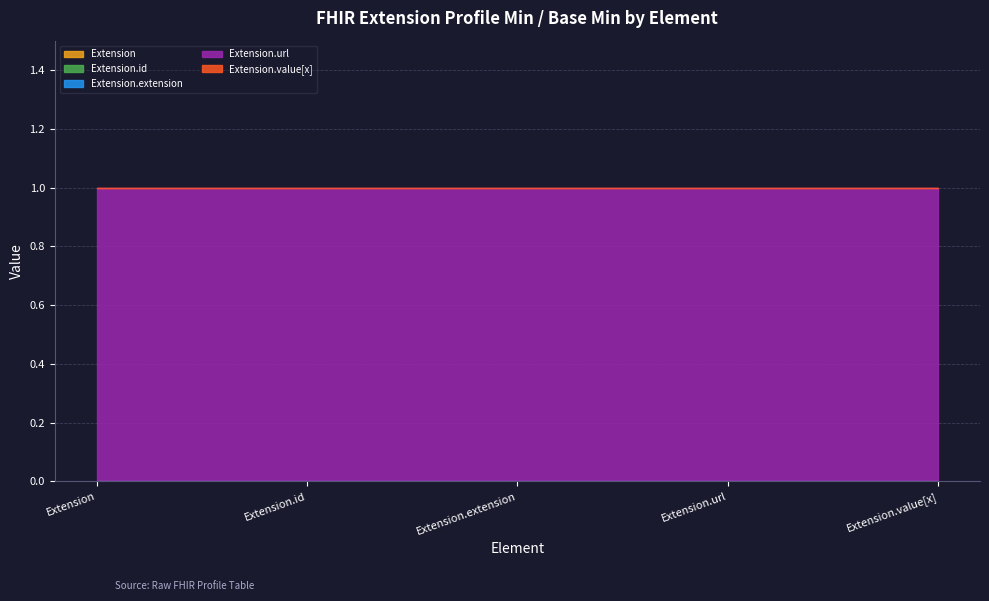

What is the spread (max minus min) of values at Extension.url?

1